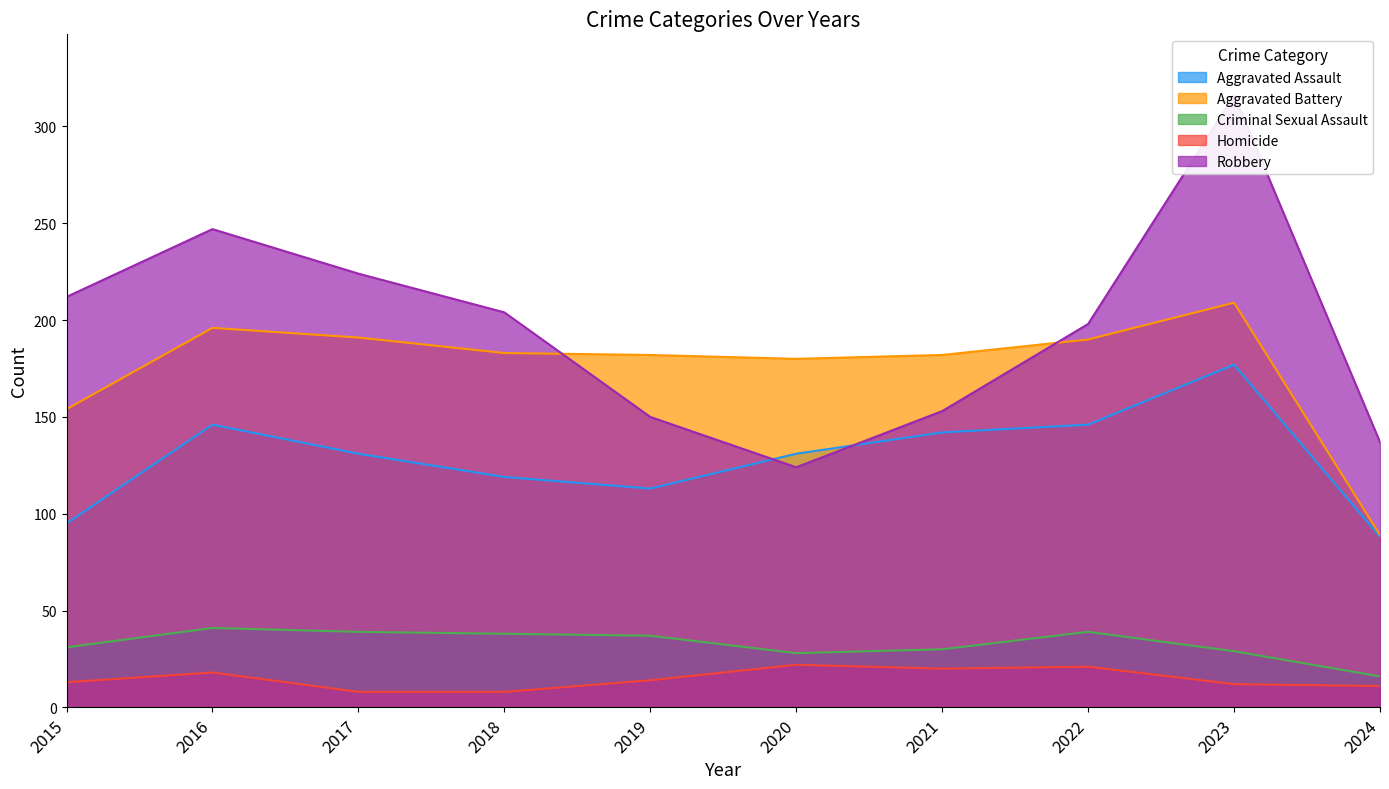

True or false: Aggravated Battery has a value of 261 at 2015.

False